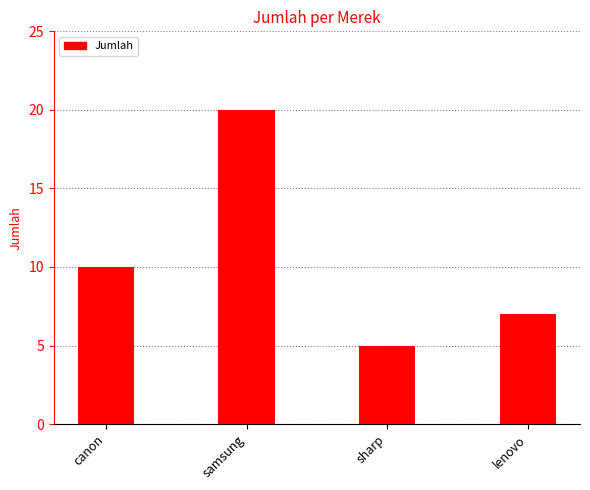

What is the difference between the values at canon and samsung?

10